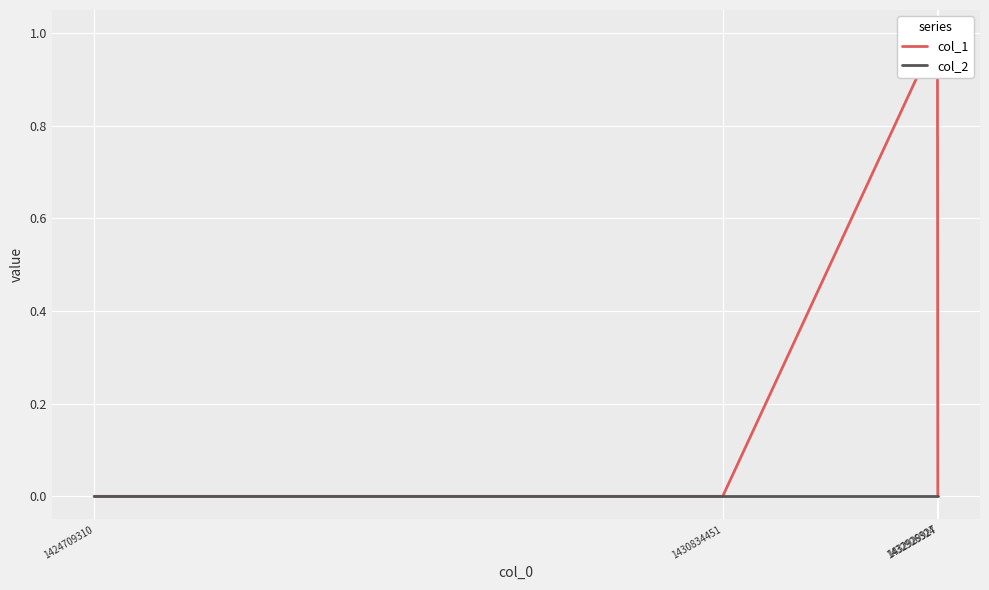

Is the value of col_2 at 1424709310 greater than the value of col_1 at 1424709310?

No